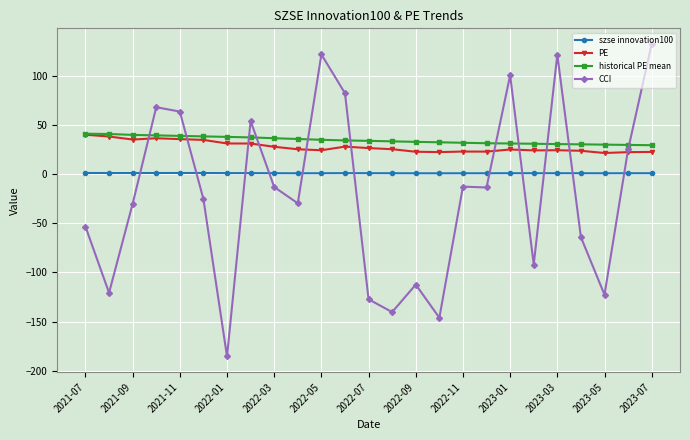

Is this an area chart (filled region under the line)?

No